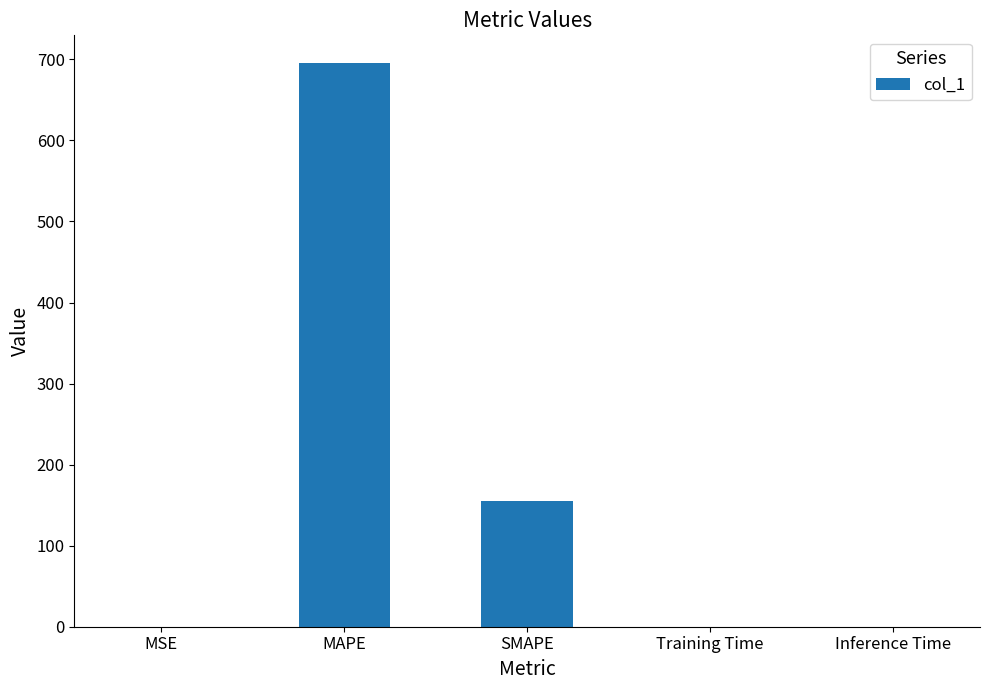

At which label is the value closest to 347?

SMAPE